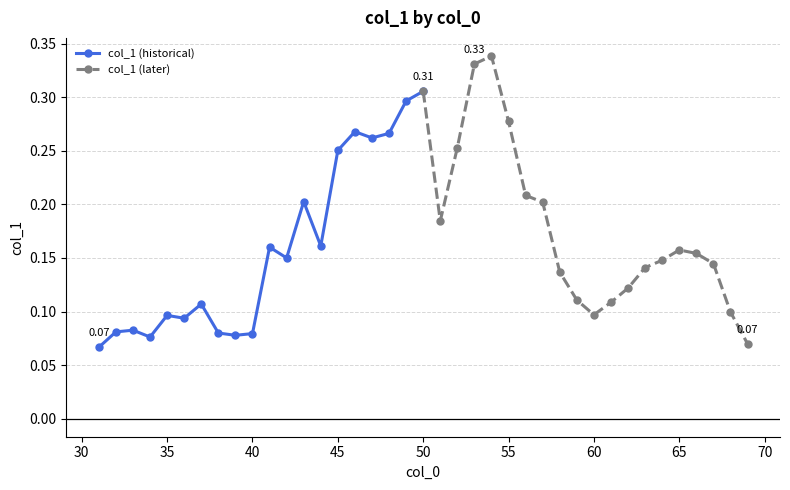

The value of col_1 (historical) at 40 is 0.1. True or false?

False